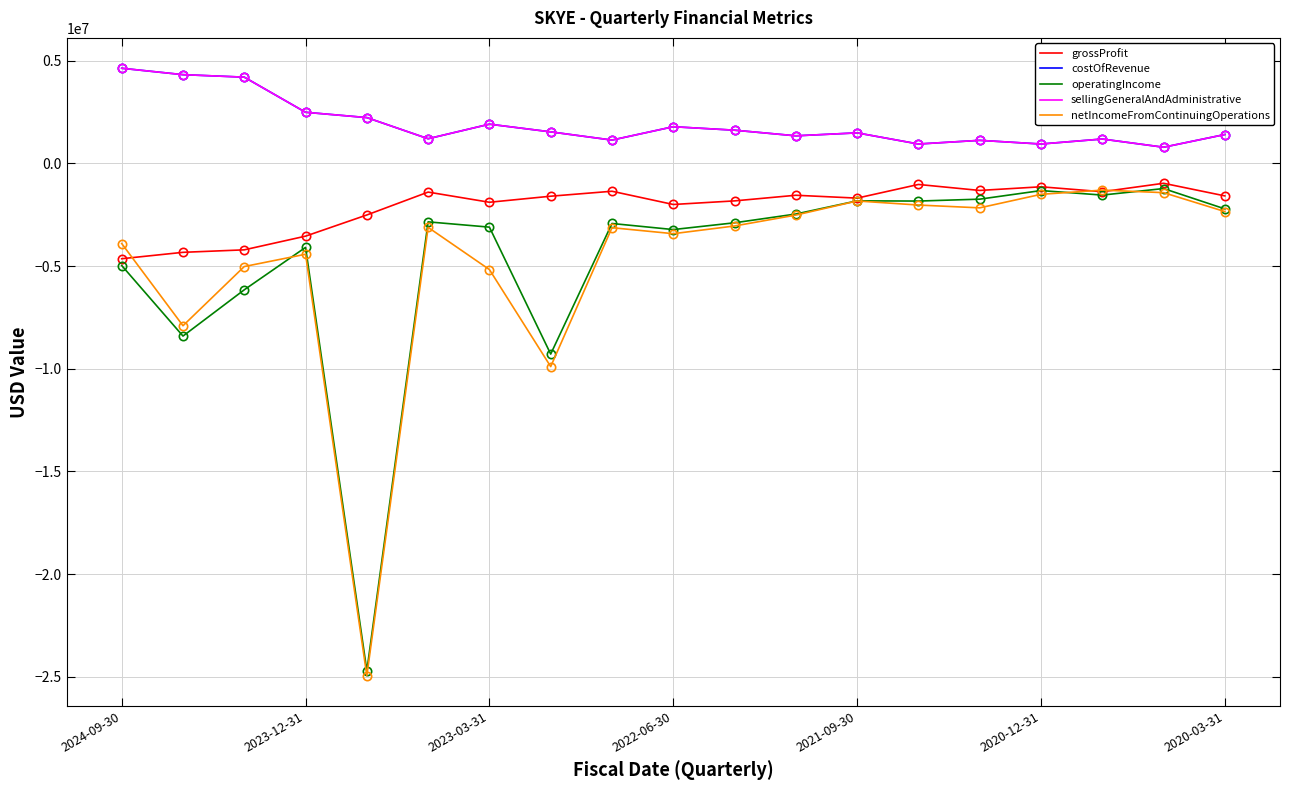

Does the chart display data point markers on the line(s)?

No